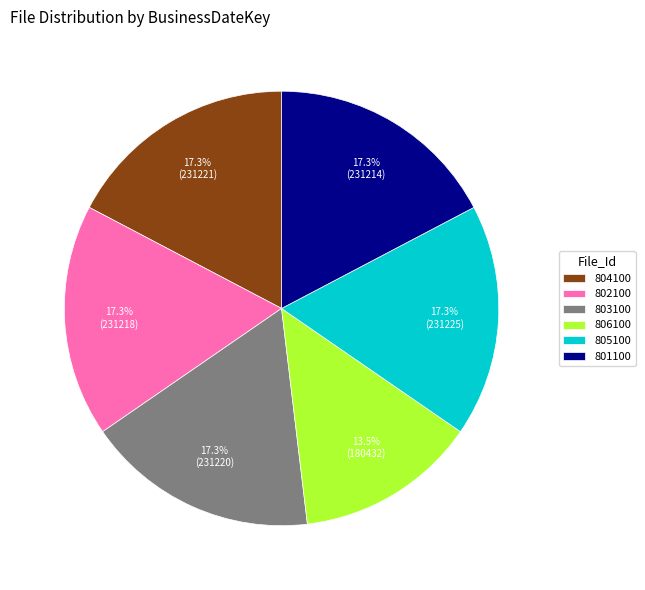

Is 801100 the majority of the pie?

No